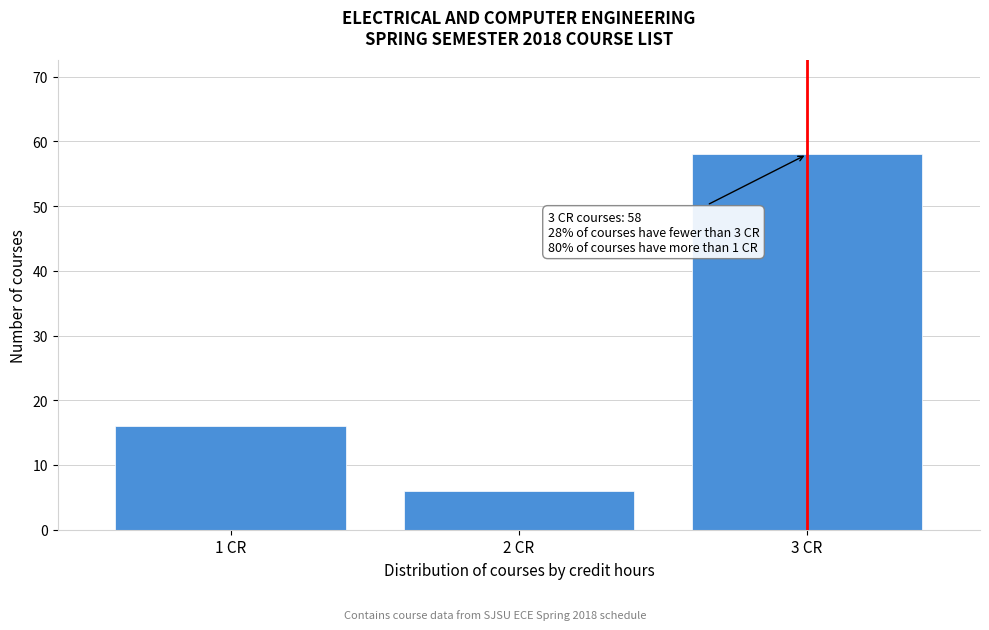

Reading left to right, extract all data points from this chart.

16	6	58